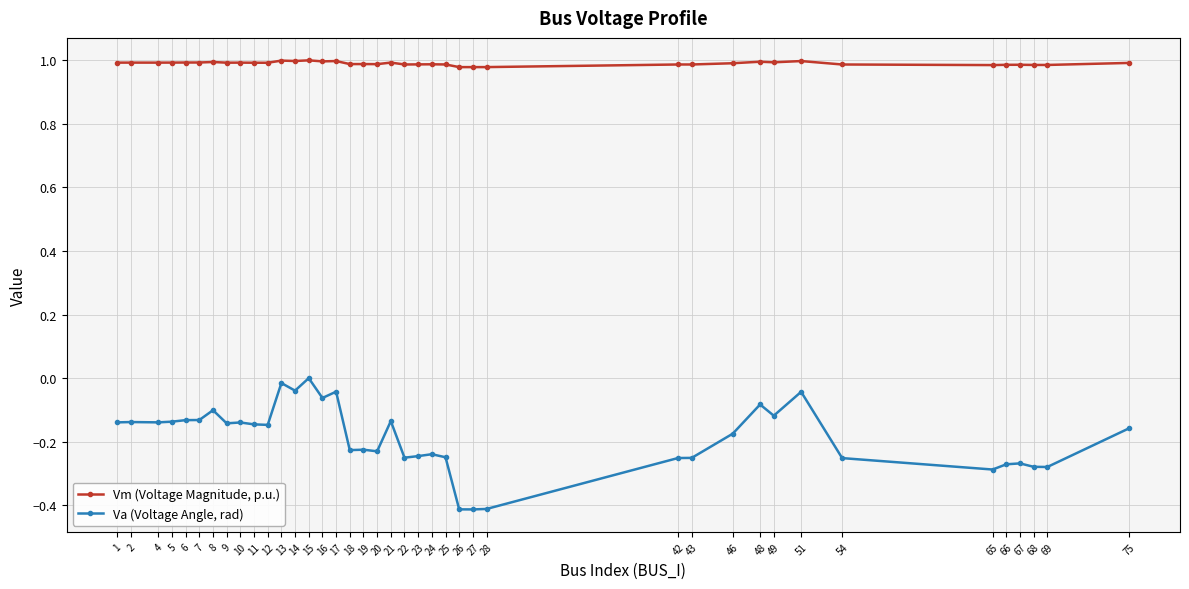

True or false: Vm (Voltage Magnitude, p.u.) and Va (Voltage Angle, rad) cross at least once.

False